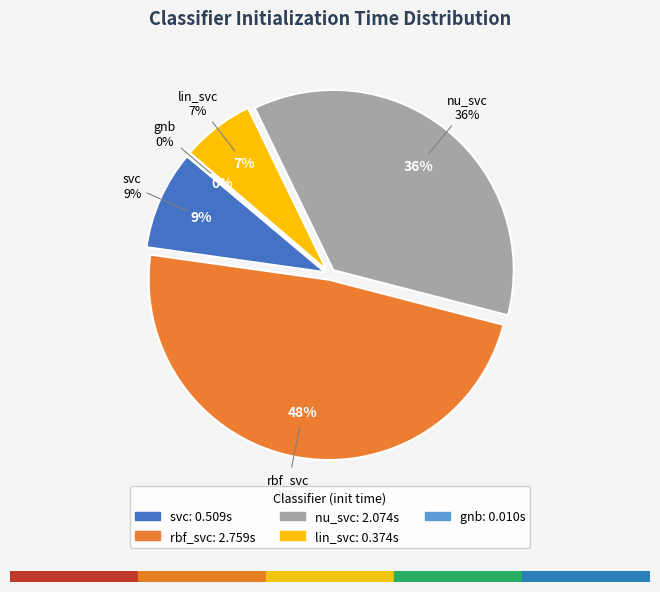

Is svc the majority of the pie?

No